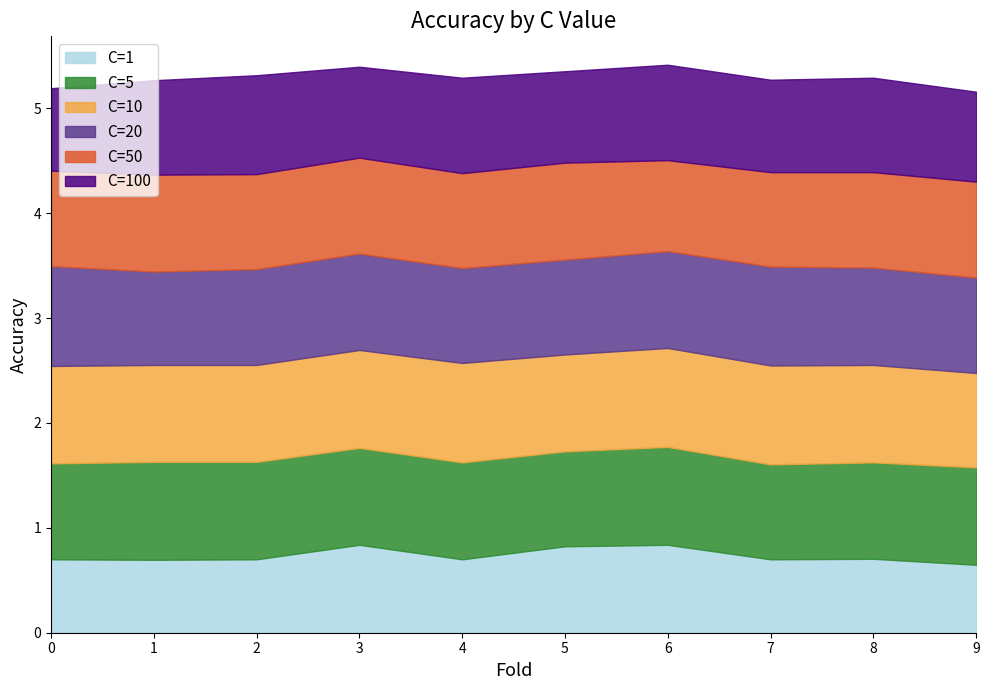

How many C=20 values are between 0 and 1?

10